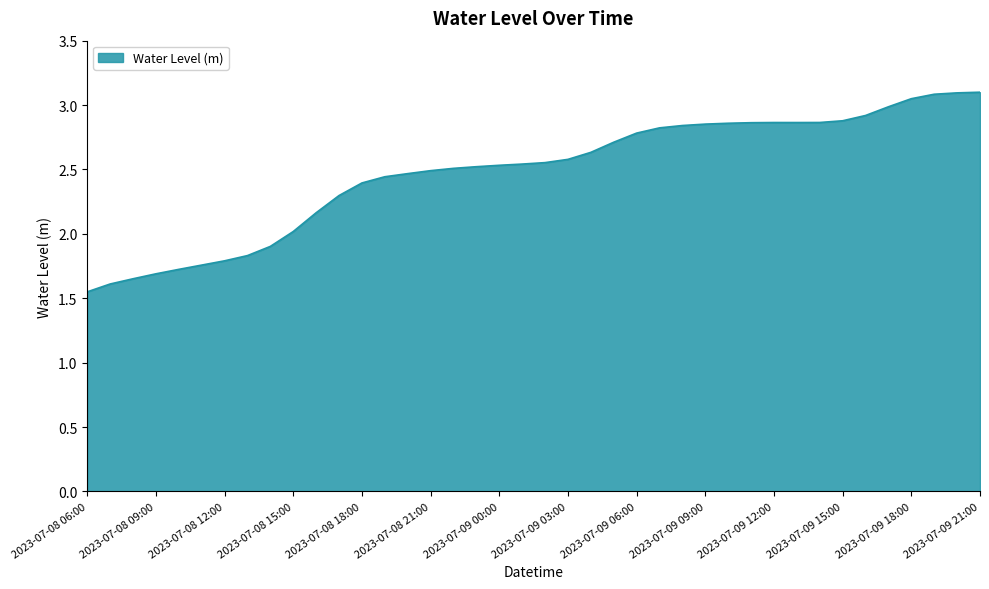

What is the difference between the maximum and minimum values?

1.6